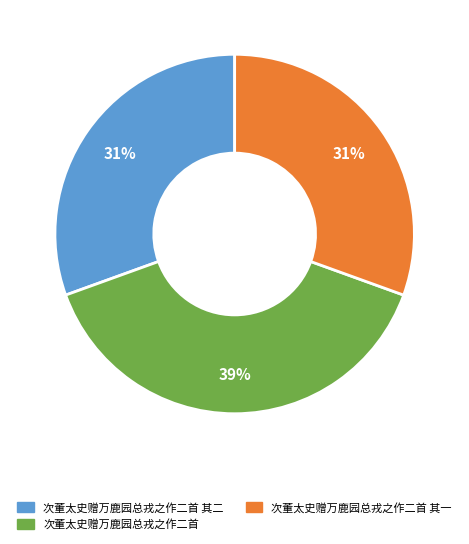

Does any single category account for the majority?

No